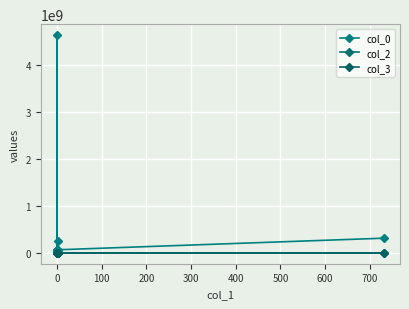

What position from the right is −100?

9